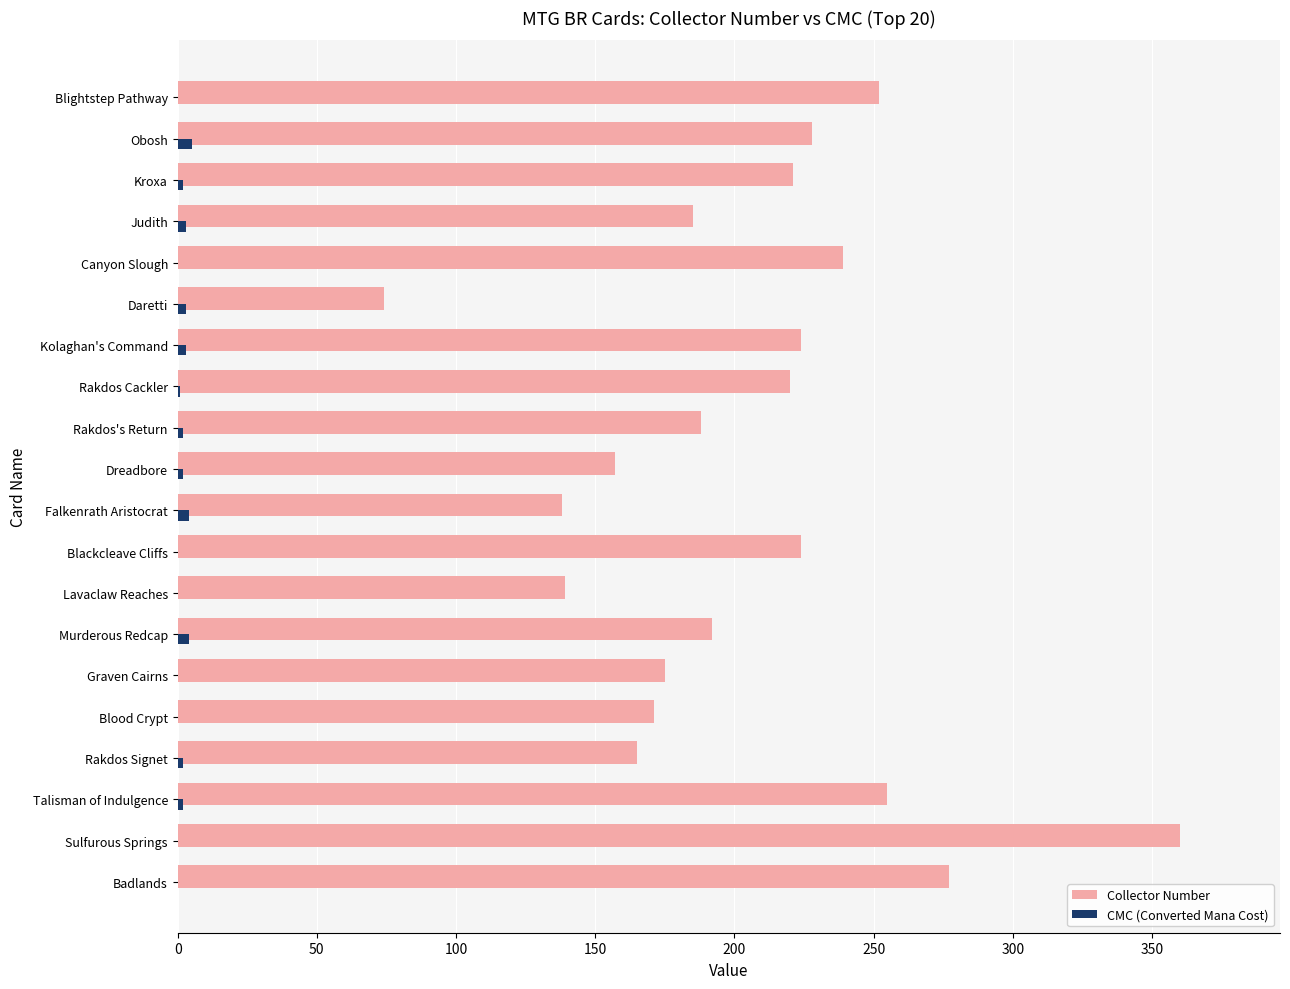

At which category does the chart reach its peak across all series?

Sulfurous Springs